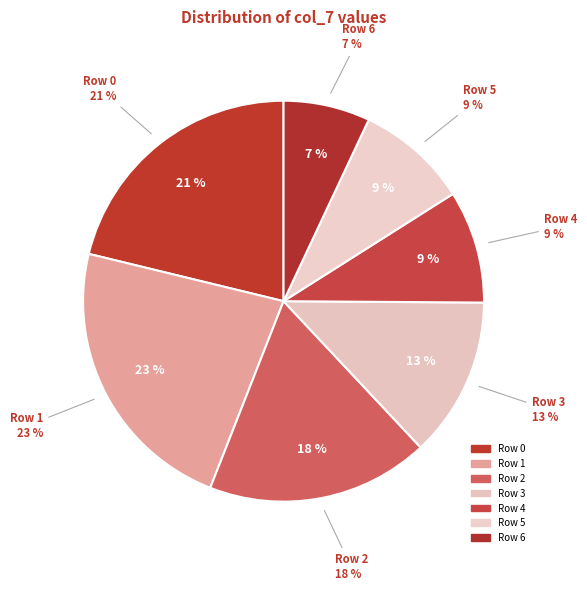

What percentage is the Row 5 slice, to the nearest percent?

9%